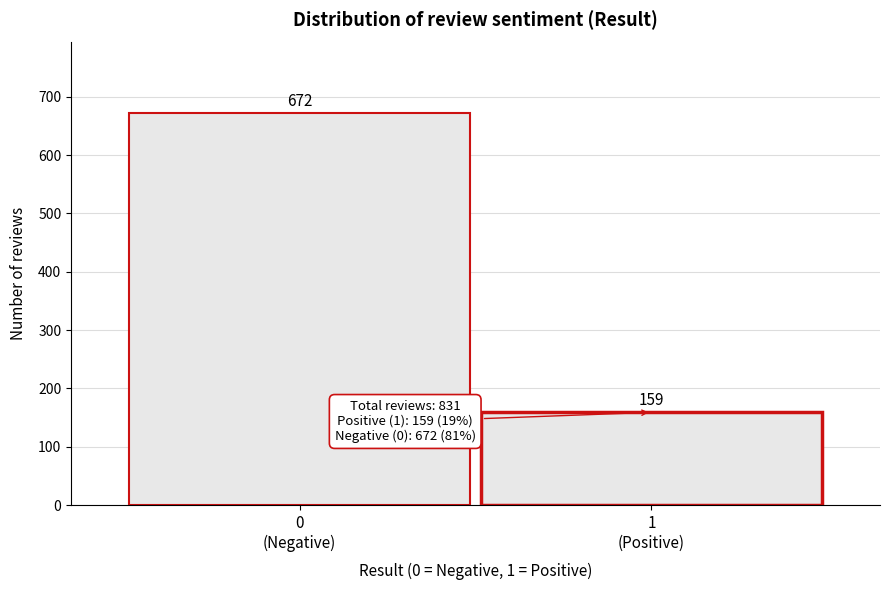

Reading right to left, what are all the values shown in this chart?

159	672